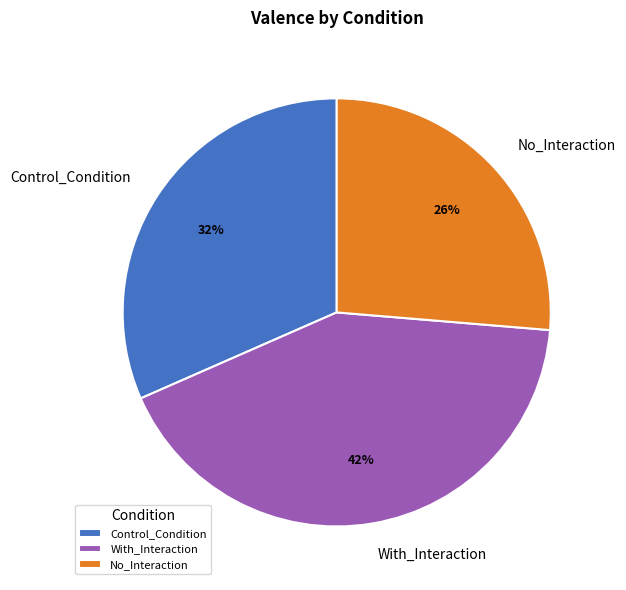

Is it true that With_Interaction is 33% of the pie?

False